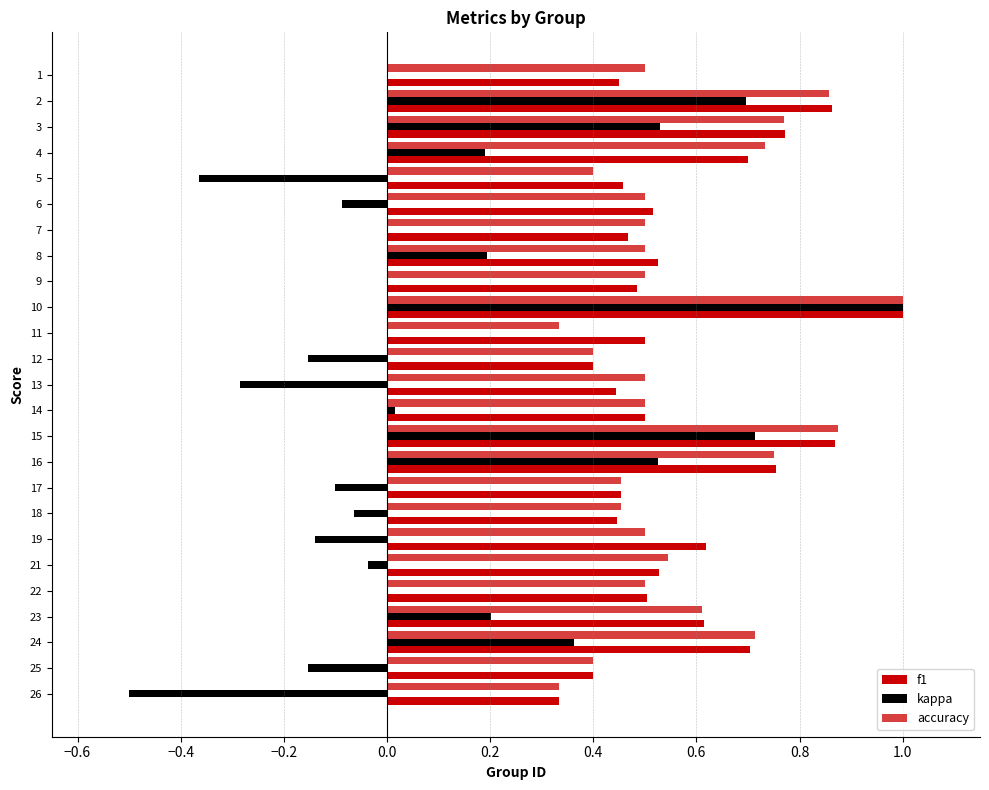

The value of f1 at 19 is 0.4. True or false?

False